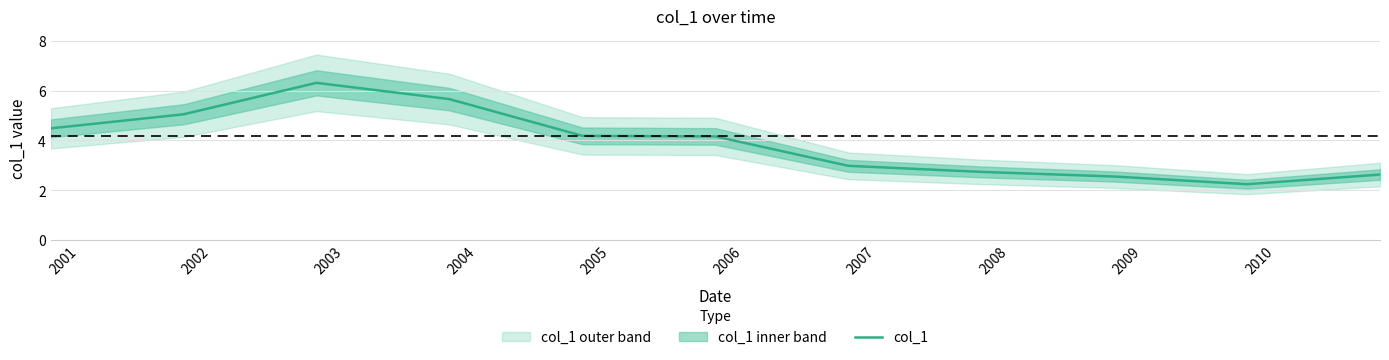

What is the highest value of the col_1 series?

6.3